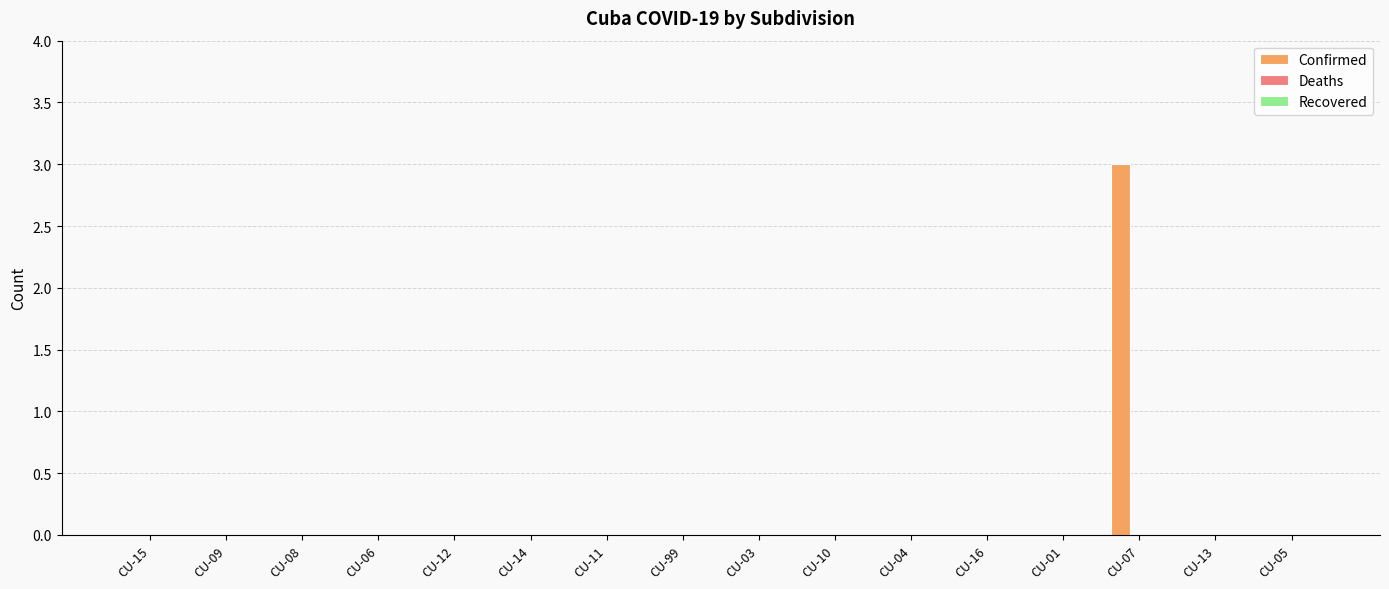

Are the bars horizontal?

No